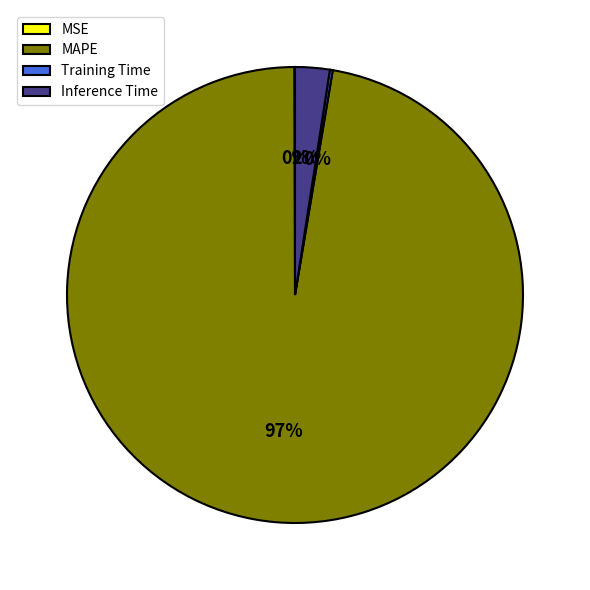

Which slice is the largest?

MAPE